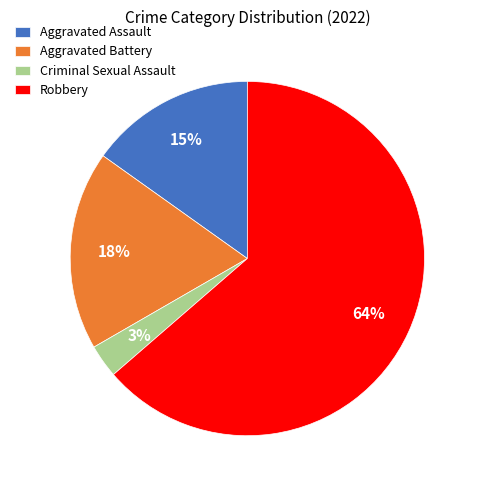

To the nearest percent, what is the average slice percentage?

25%